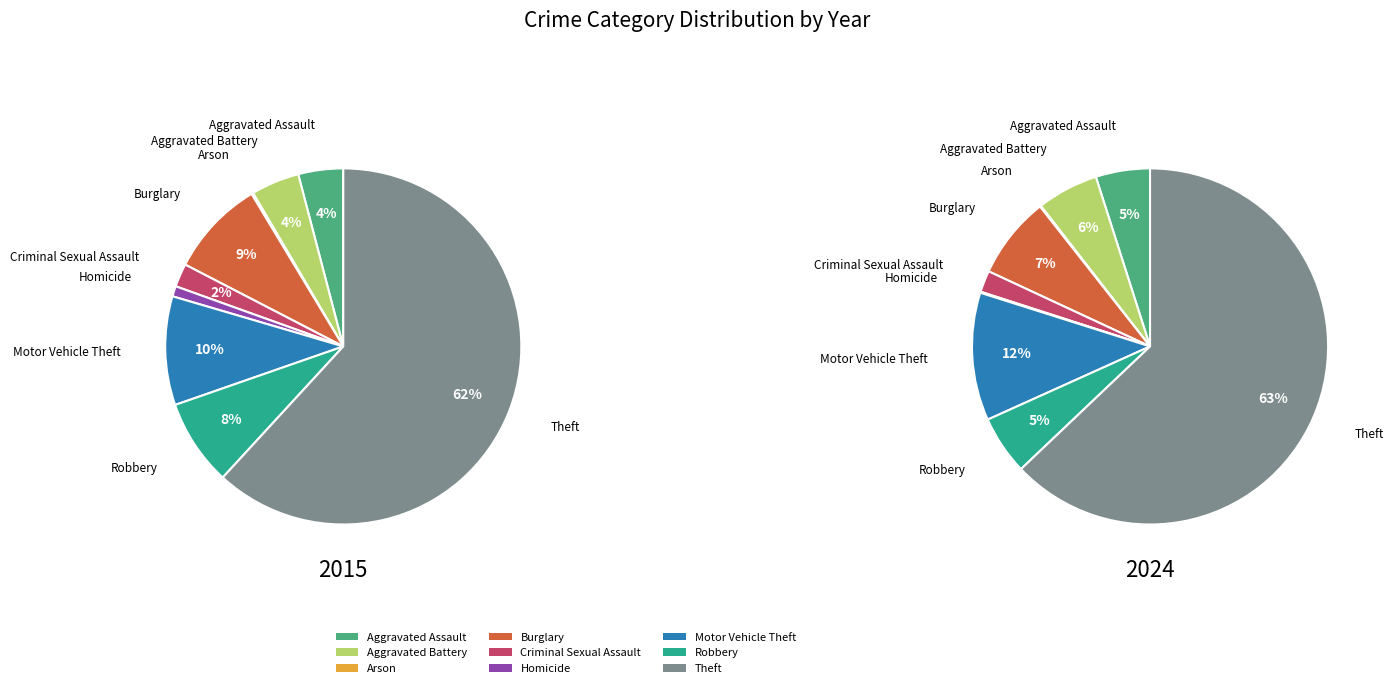

True or false: Arson accounts for 0% of the total.

True